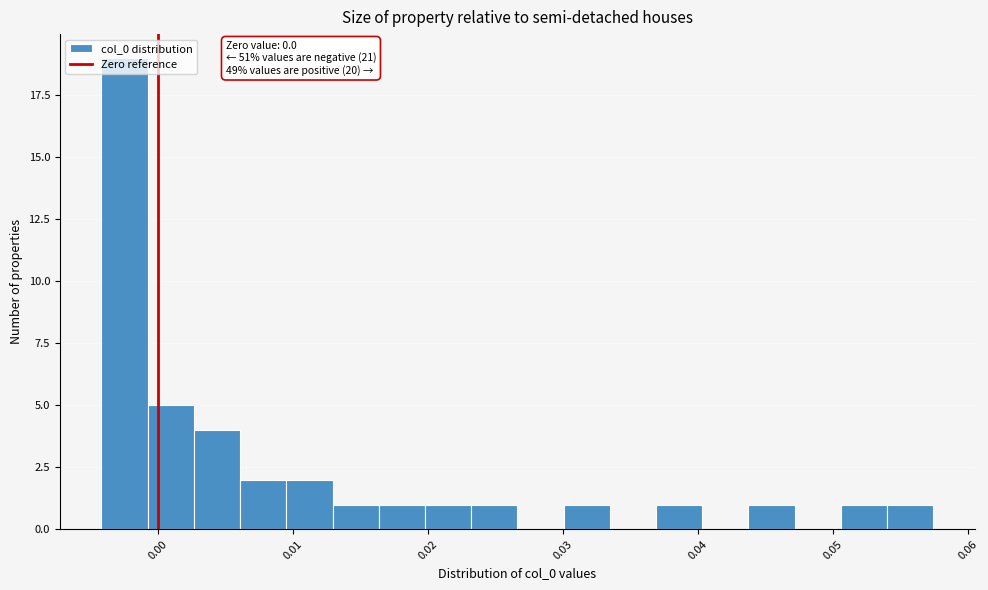

Read against the x-axis, roughly where is the centre of the tallest bar?

-0.002